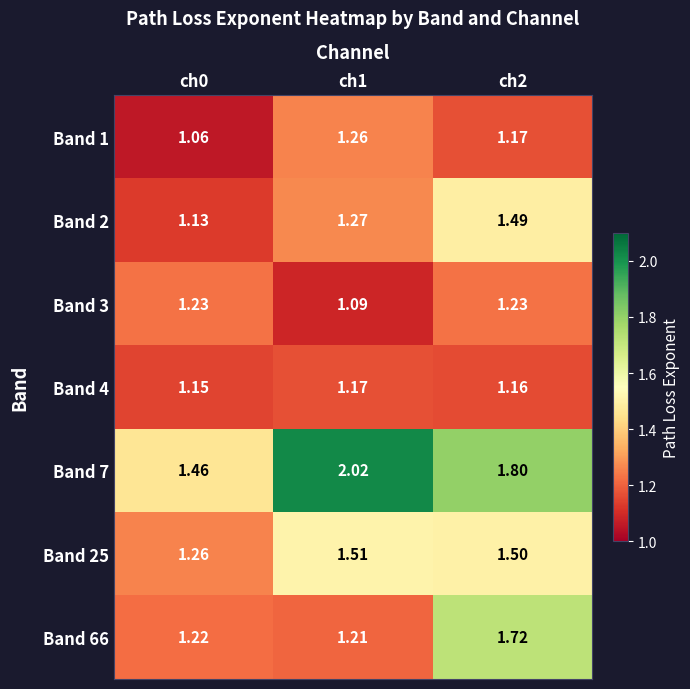

Is the value of Band 66 at ch0 greater than the value of Band 4 at ch2?

Yes